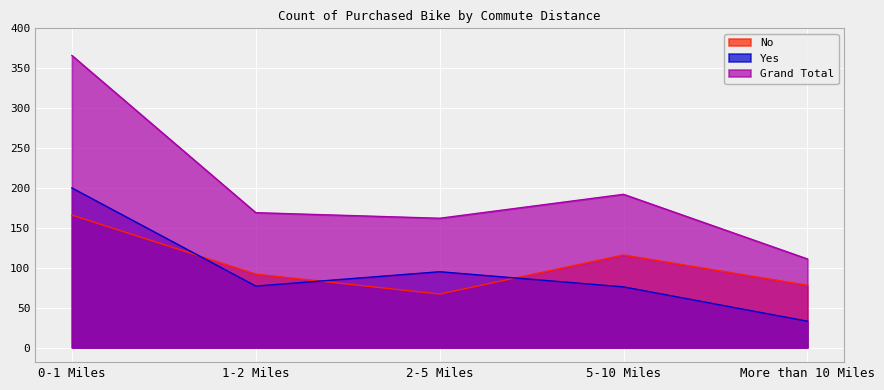

What is the sum of the Yes values at 1-2 Miles and More than 10 Miles?

110